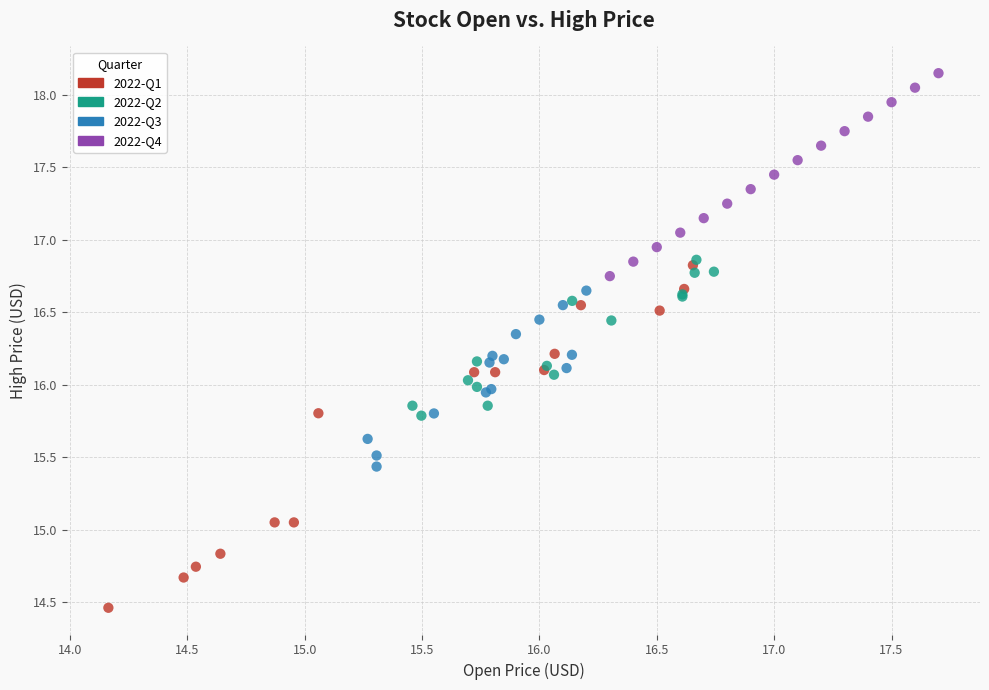

Which series reaches the maximum Y coordinate?

2022-Q4